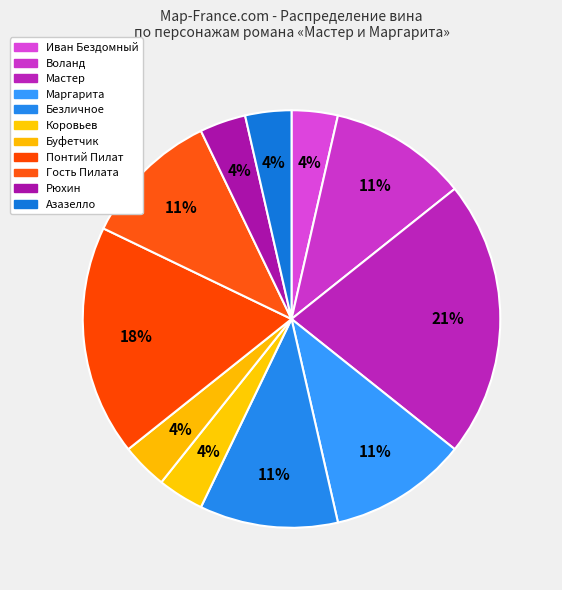

Is it true that Азазелло is 12% of the pie?

False